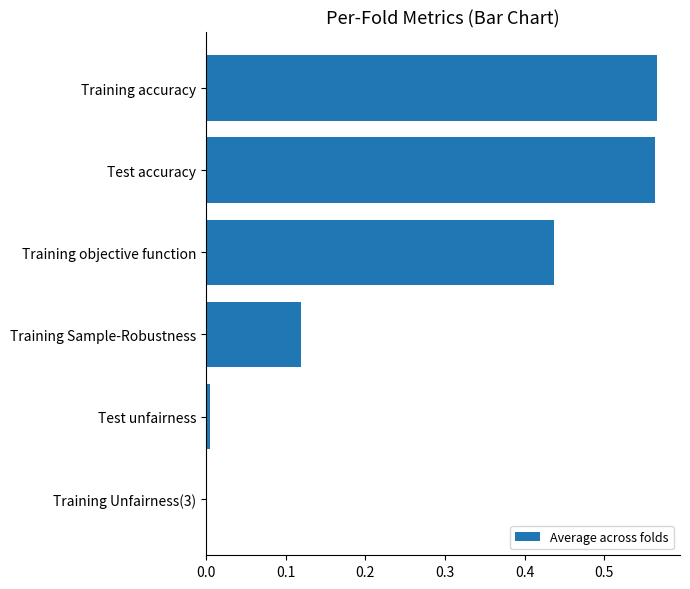

The chart shows a value of 0.2 at Training objective function. True or false?

False